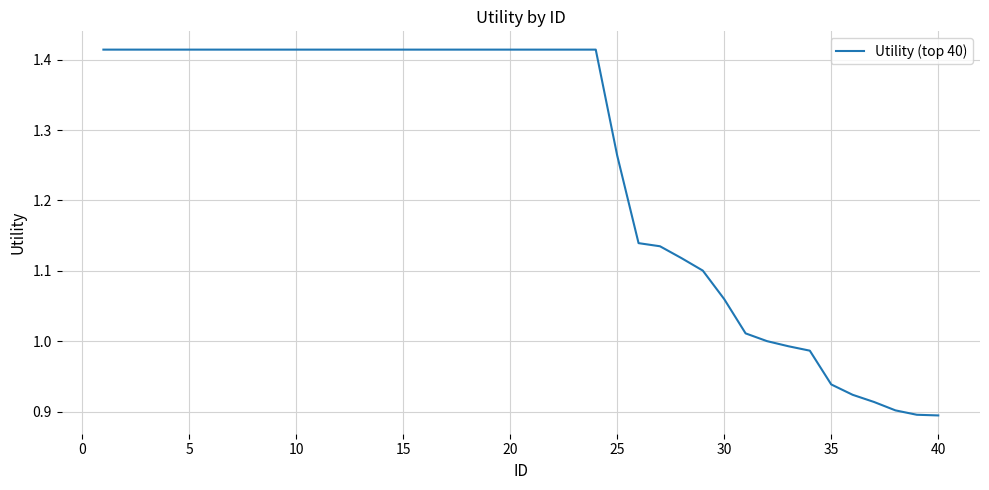

Is this an area chart (filled region under the line)?

No